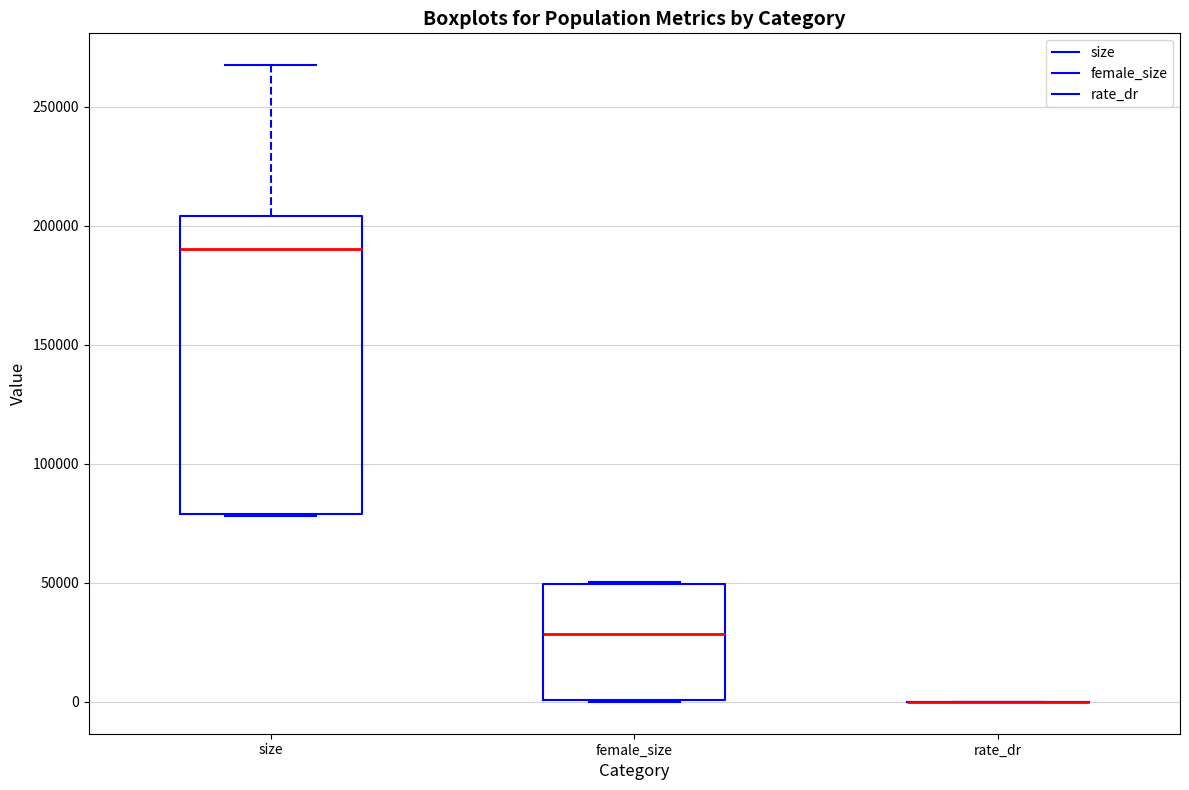

Where does the median line of the box for female_size sit on the y-axis? The values are not printed on the chart, so give them approximately, as read against the axis.

30000